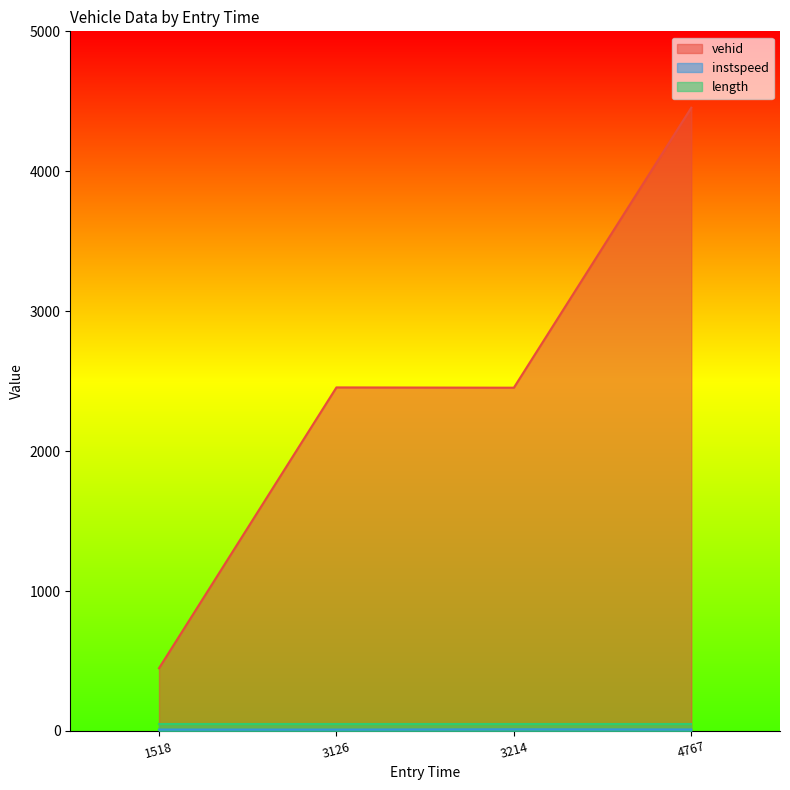

What is the greatest value displayed?

4454.0